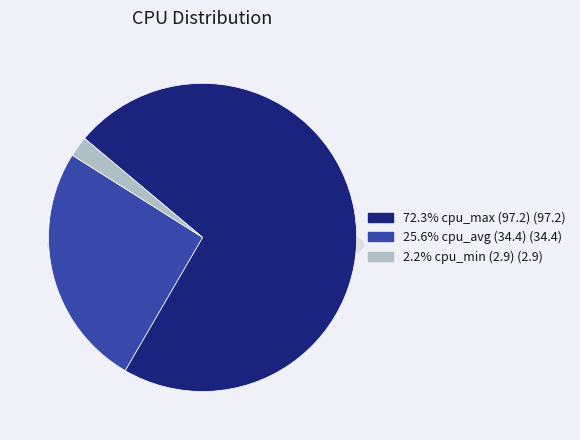

To the nearest percent, what is the difference between the largest and smallest slice percentages?

70%